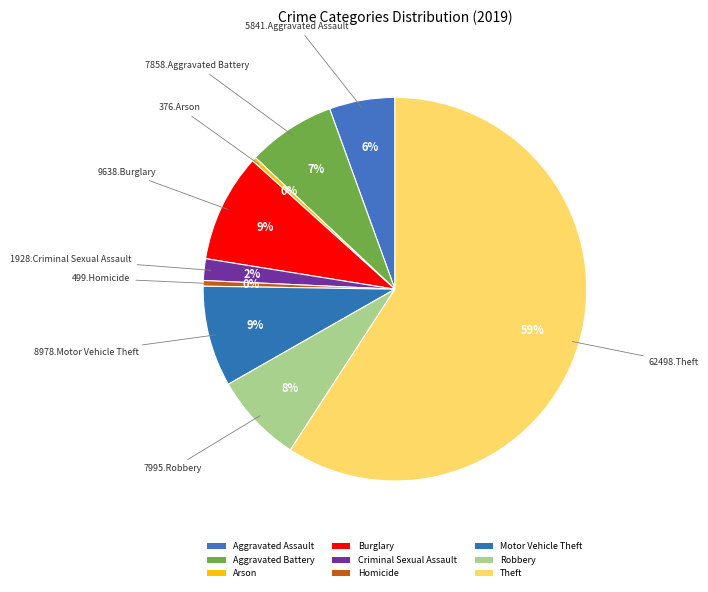

What is the change in value from Homicide to Motor Vehicle Theft?

+8479